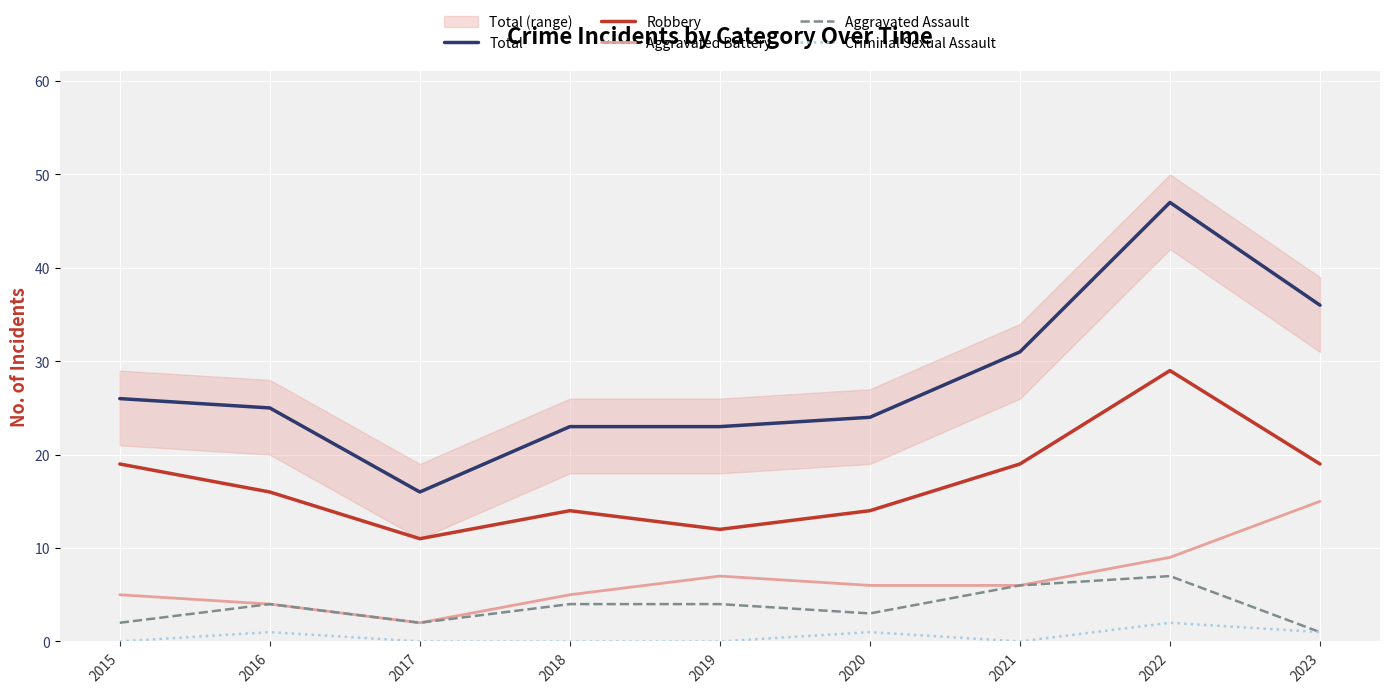

Which has a higher value, 2017 or 2020?

2020